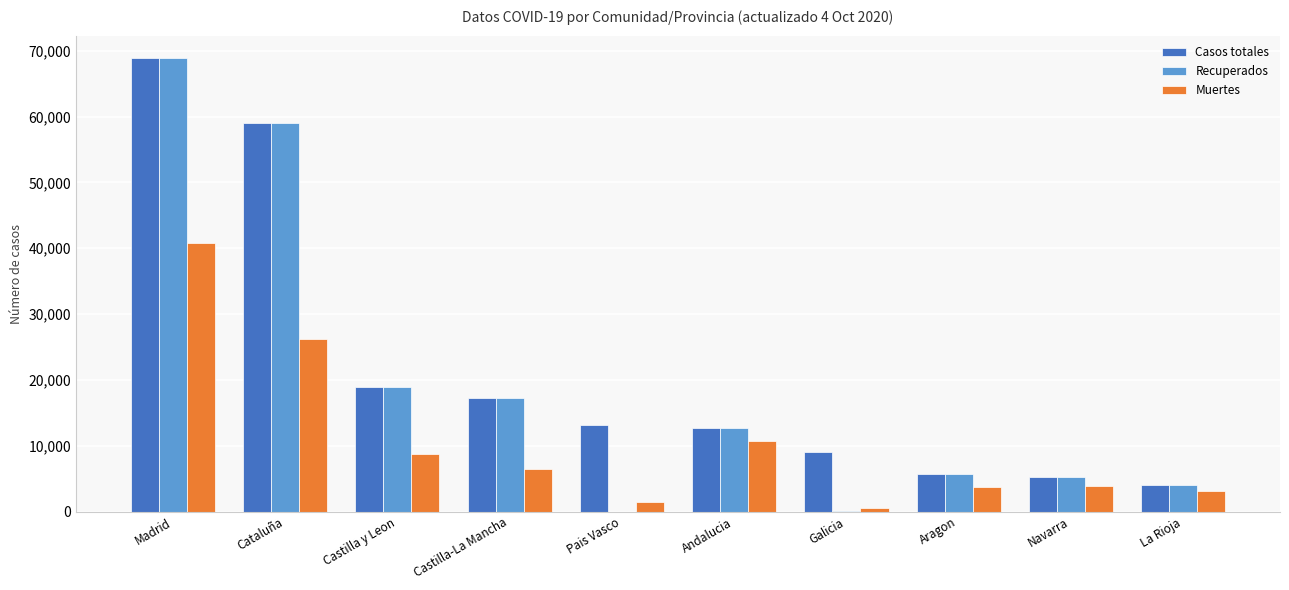

True or false: Casos totales has a value of 12679 at Andalucia.

True